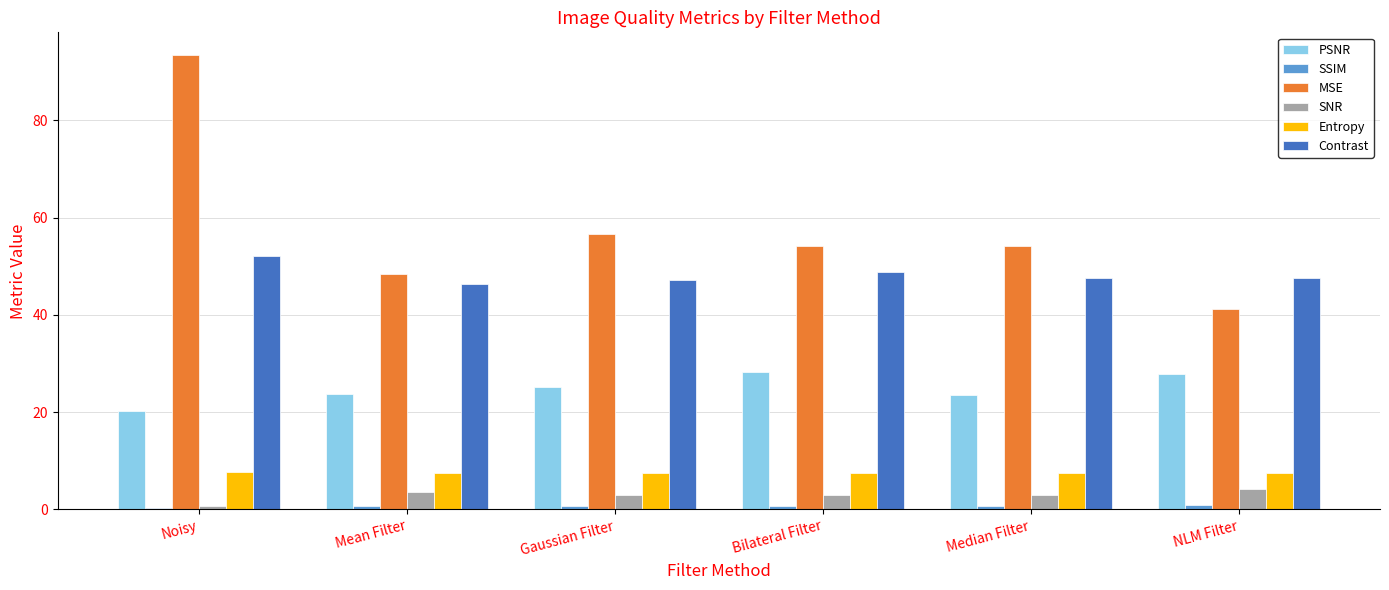

What is the difference between the second highest and minimum values in the SNR series?

2.9